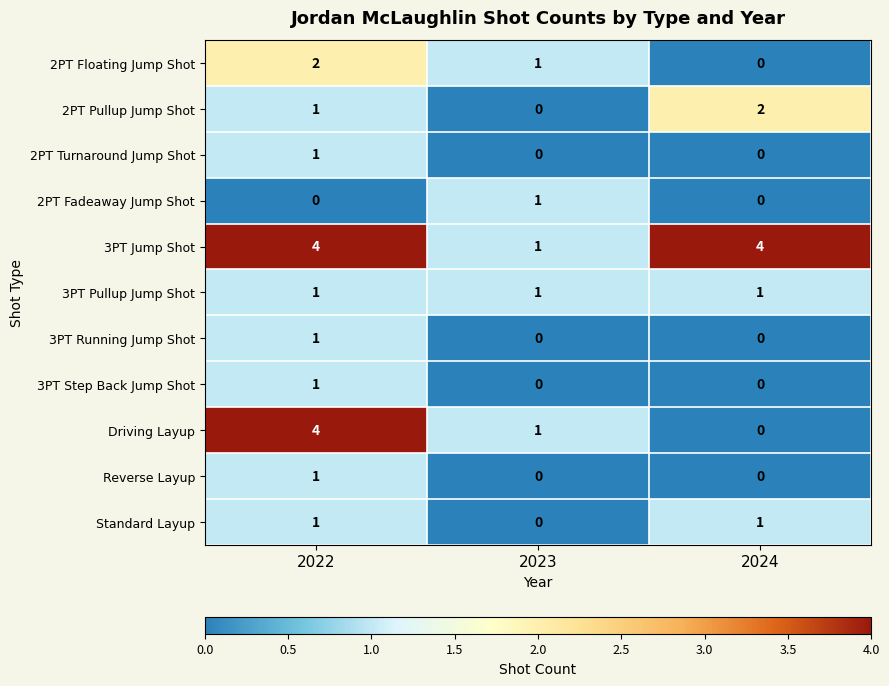

What is the maximum value shown in the chart?

4